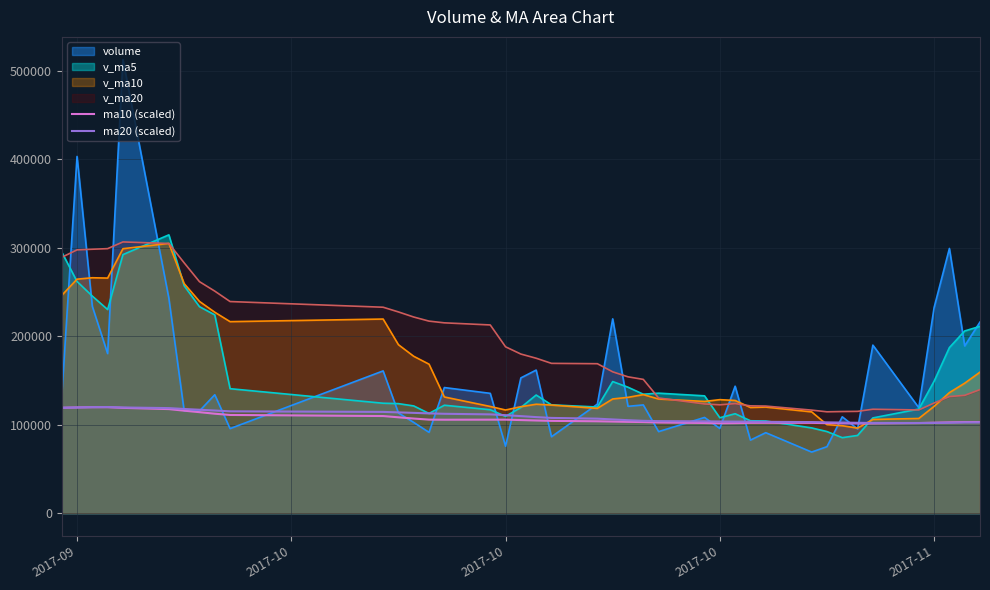

How many intersections are there between ma10 (scaled) and ma20 (scaled)?

3